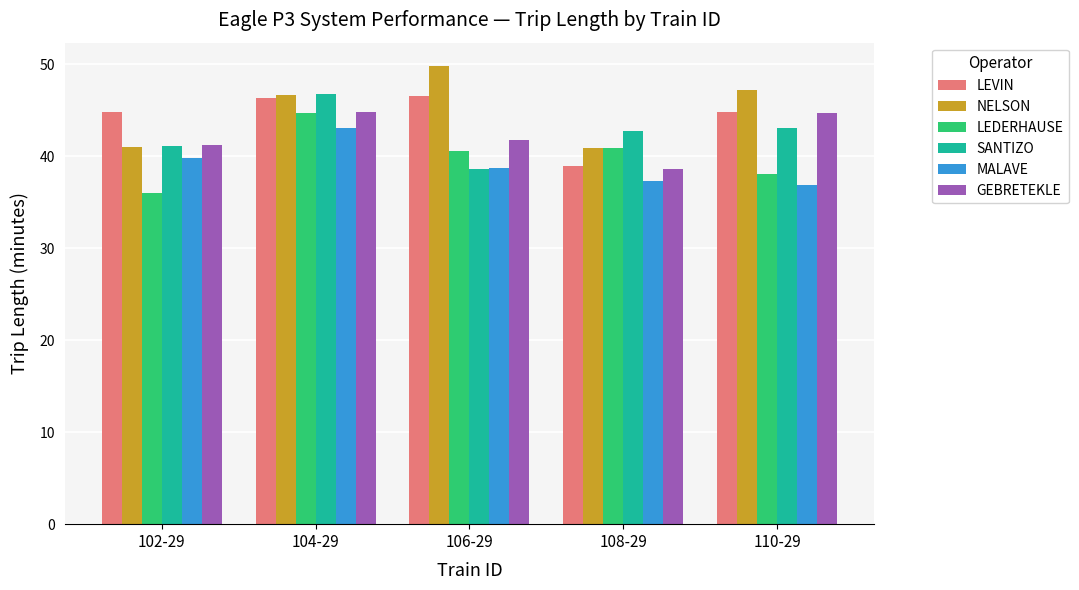

How many groups of bars are there?

5